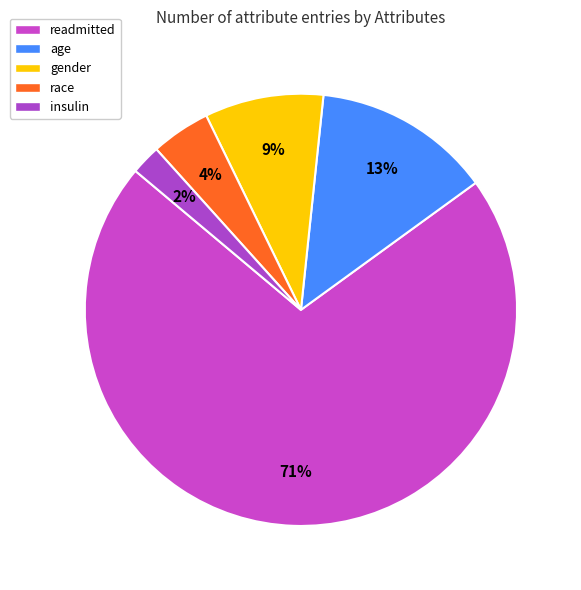

Approximately how many times larger is the value at race compared to gender?

0.5